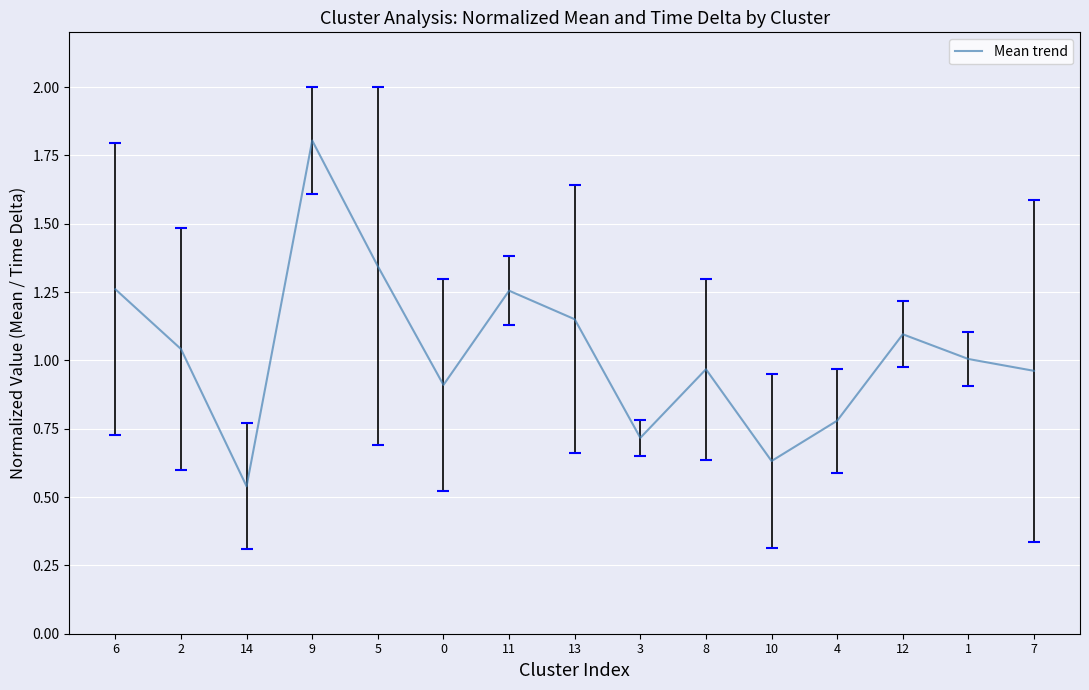

What is the label of the 1st point from the left?

6